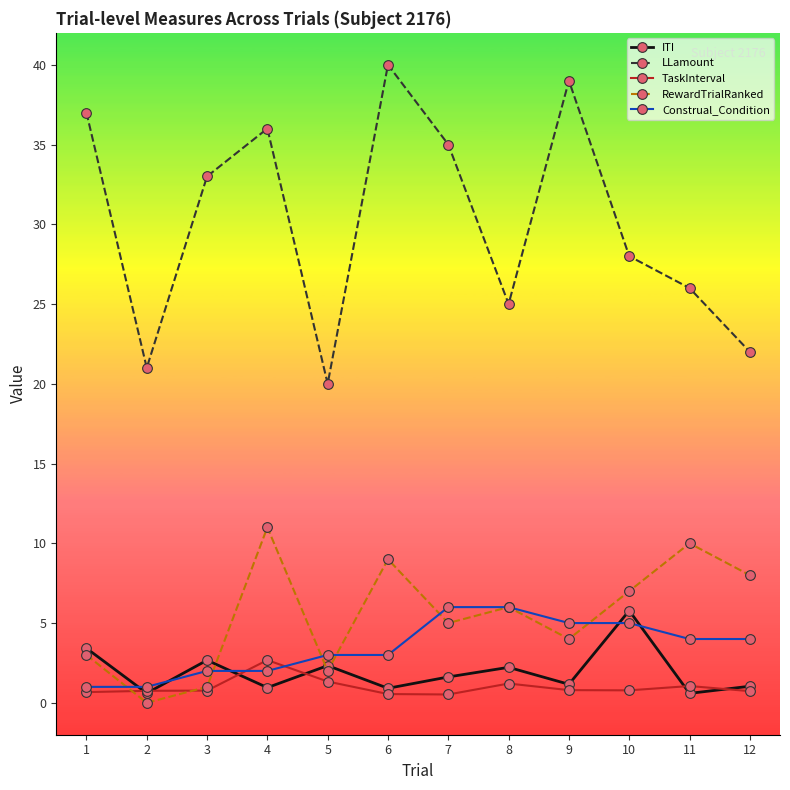

Where does the LLamount series first go above 33?

1